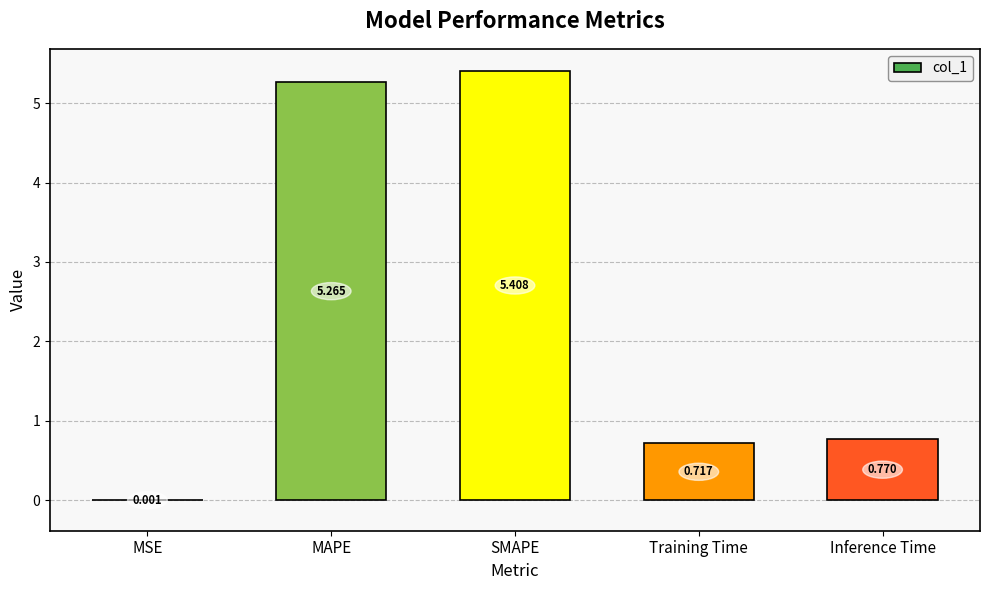

At which label is the value closest to 2?

Inference Time